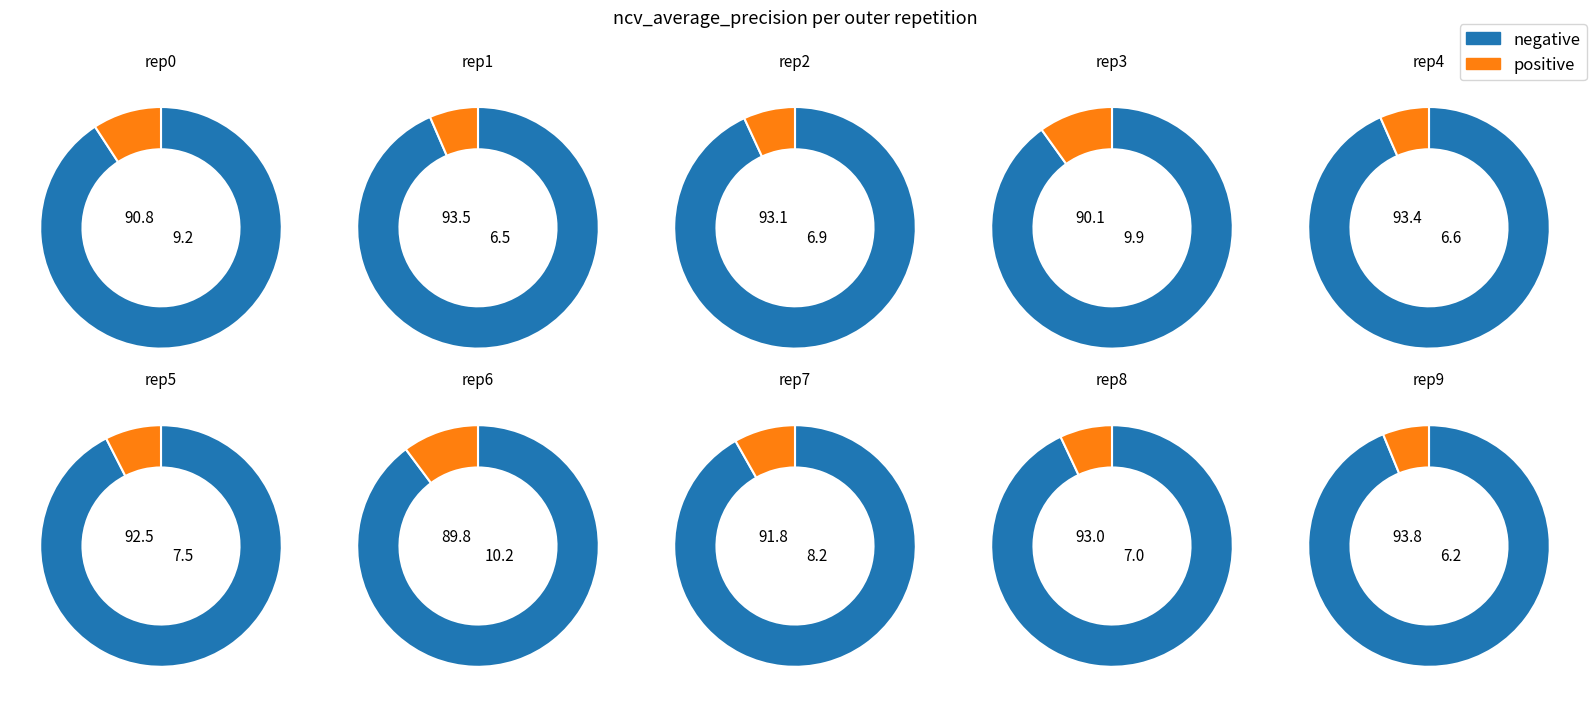

Is the sum of outer-repetition8 and outer-repetition9 greater than half?

No